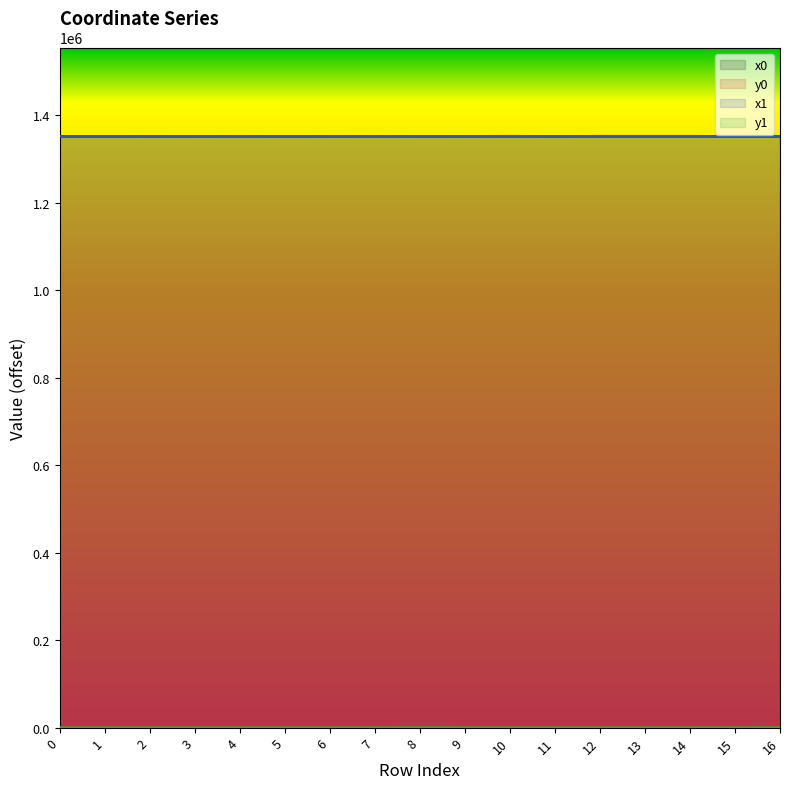

What is the value of the x1 point at the 5th from the left?

1352404.2